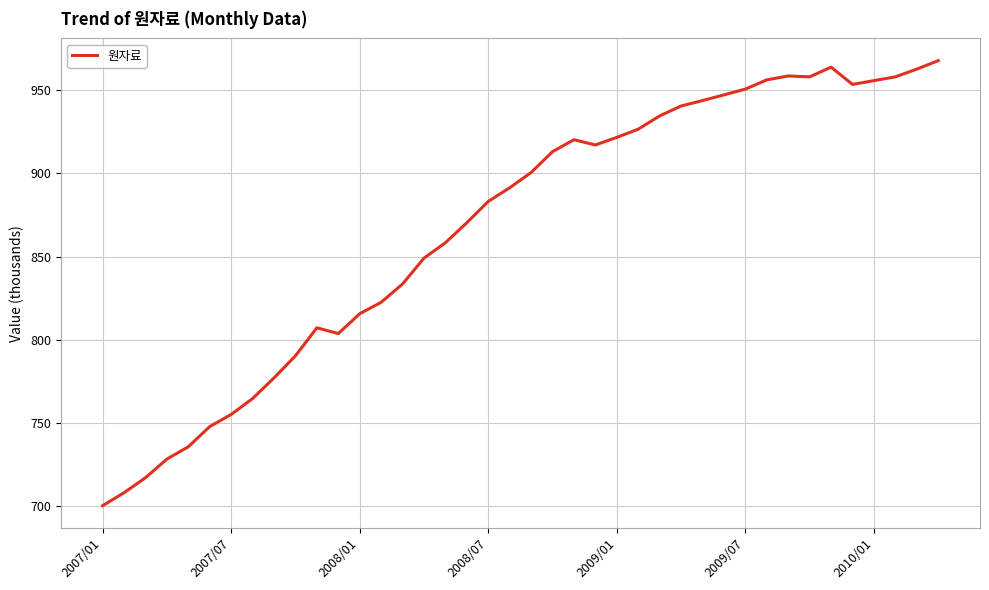

Does the chart display data point markers on the line(s)?

No